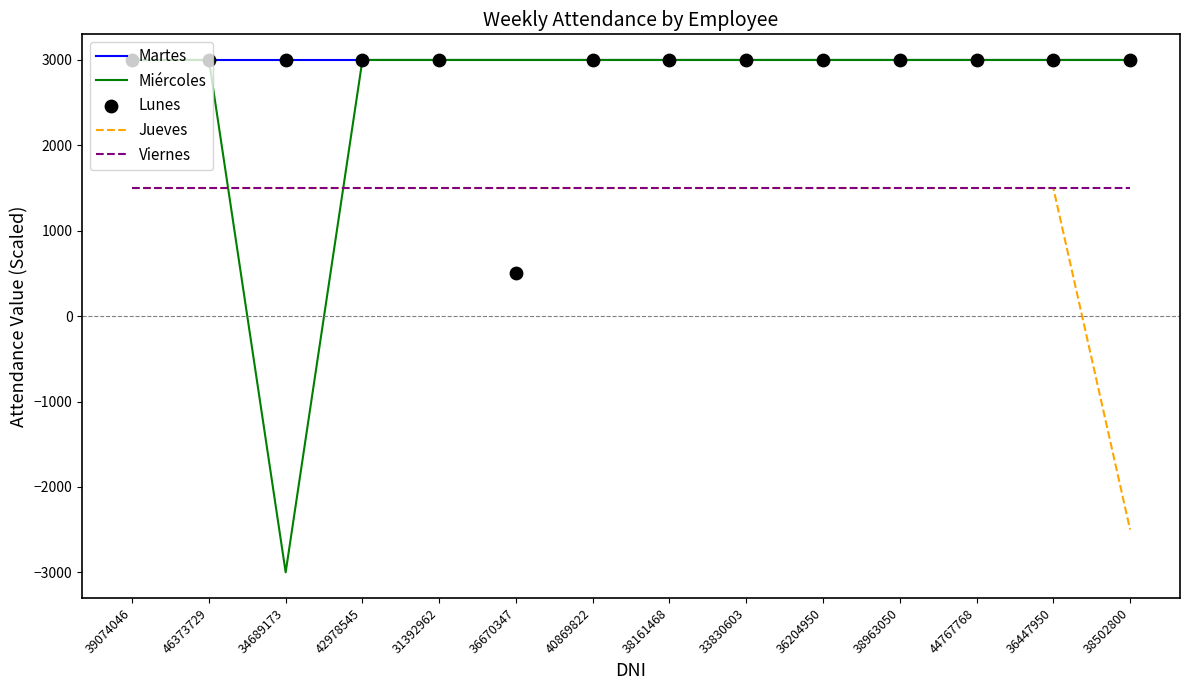

Which series contains the lowest Y value?

Miércoles